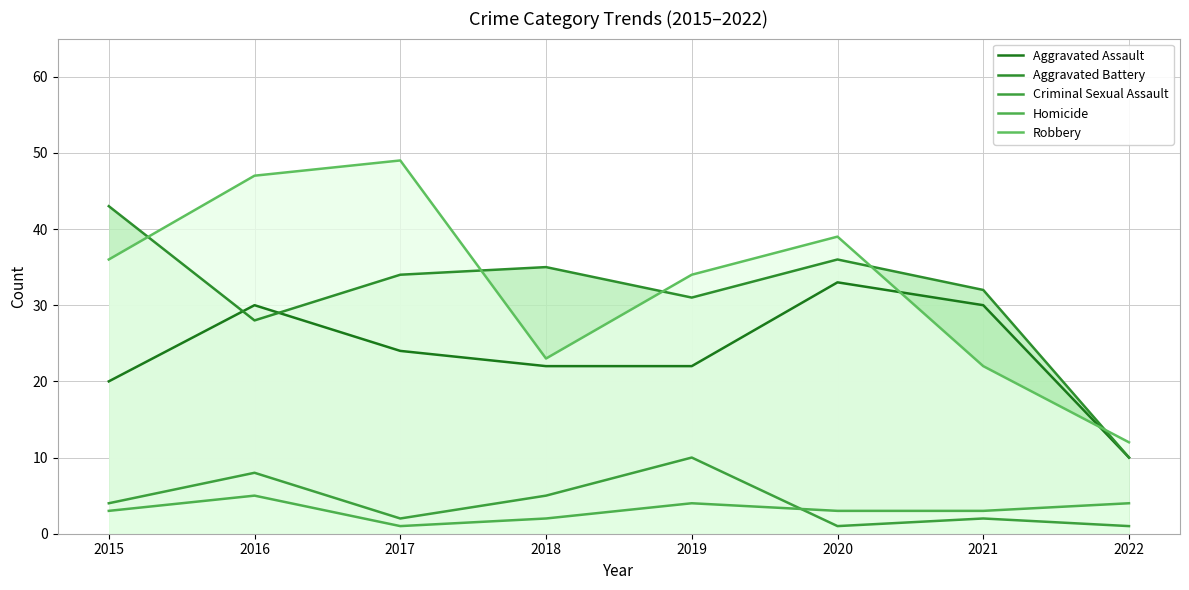

Count the Homicide values in the range 3 to 4.

5